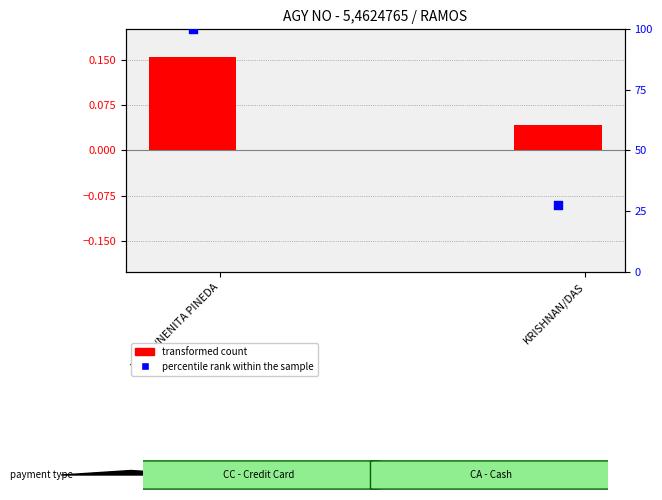

At how many categories does at least one series exceed 51?

1